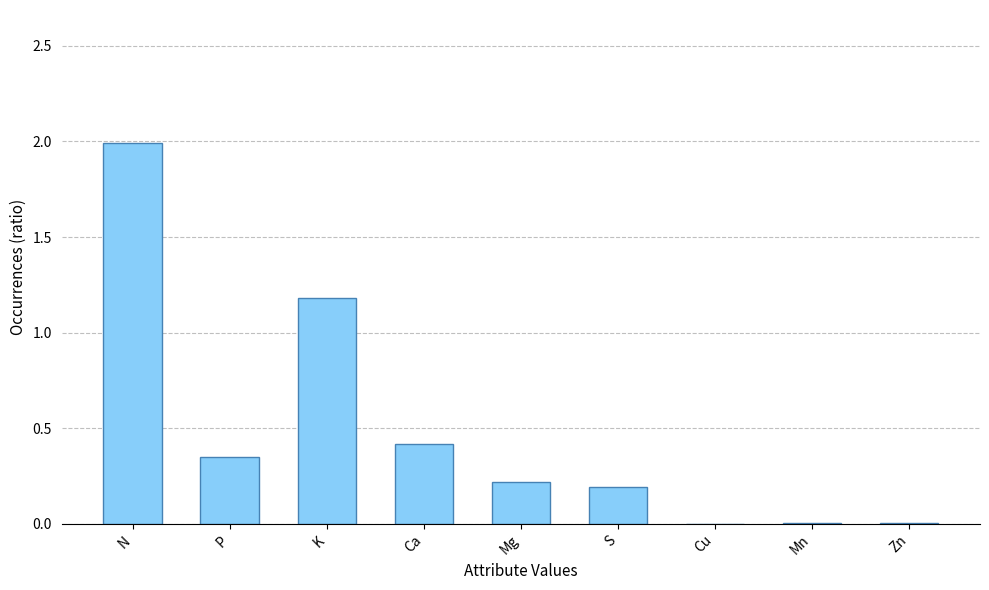

How many distinct data groups are displayed?

1